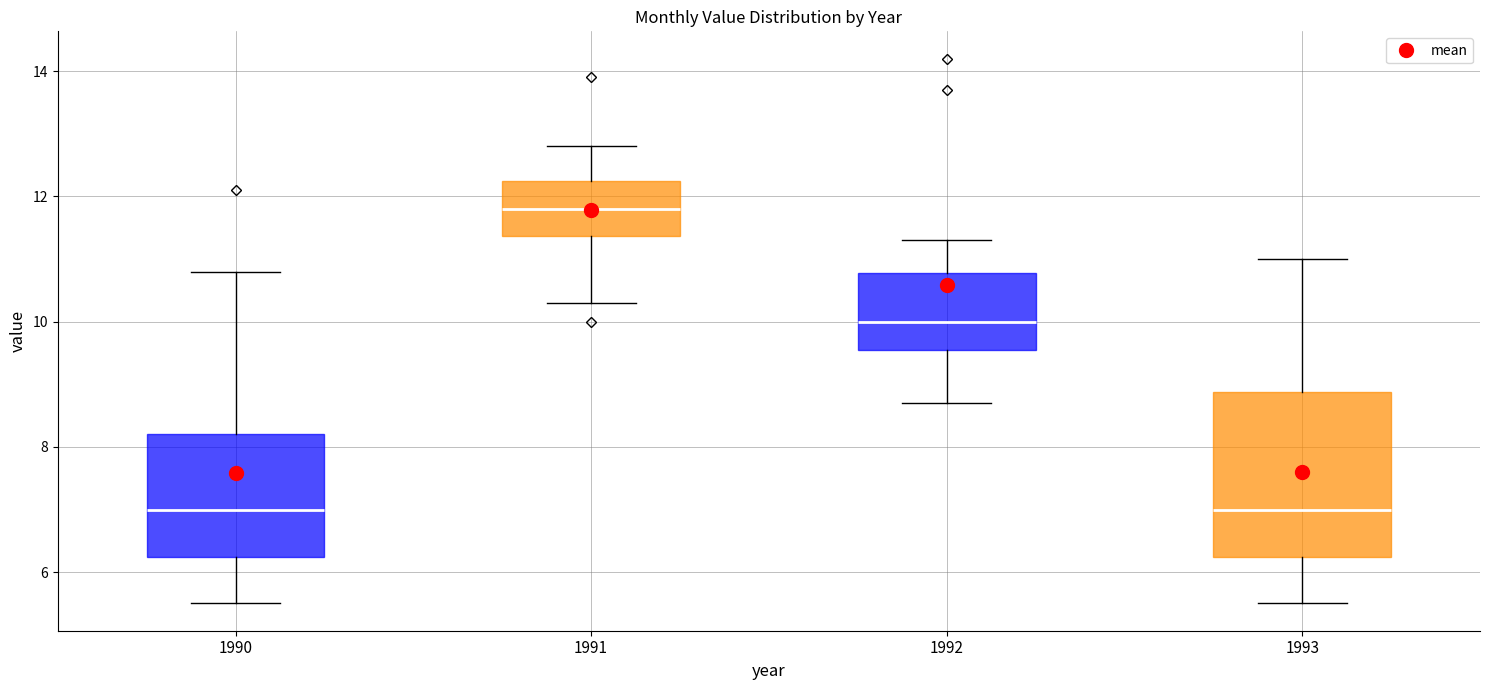

Reading left to right, transcribe this box plot: for each box, give where its median line is, the range the box spans, and where its two whiskers end, as read against the y-axis. The values are not printed on the chart, so give them approximately, as read against the axis.

1990: median 7.0, box 6.2 to 8.2, whiskers 5.6 to 10.8
1991: median 11.8, box 11.4 to 12.2, whiskers 10.4 to 12.8
1992: median 10.0, box 9.6 to 10.8, whiskers 8.8 to 11.4
1993: median 7.0, box 6.2 to 8.8, whiskers 5.6 to 11.0